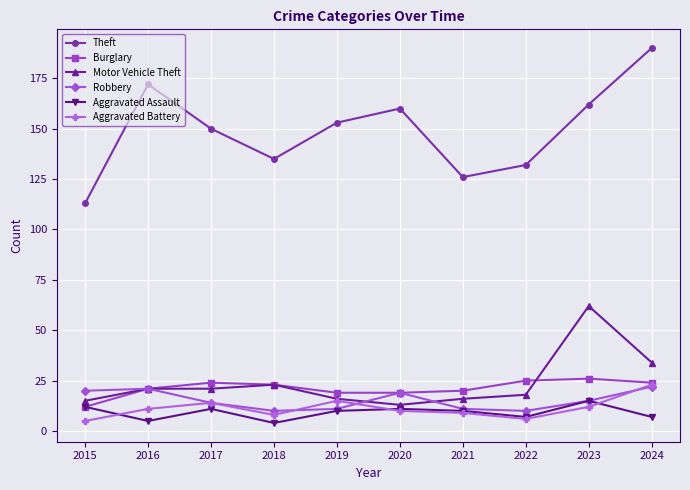

What are all the series names shown in the legend?

Theft, Burglary, Motor Vehicle Theft, Robbery, Aggravated Assault, Aggravated Battery